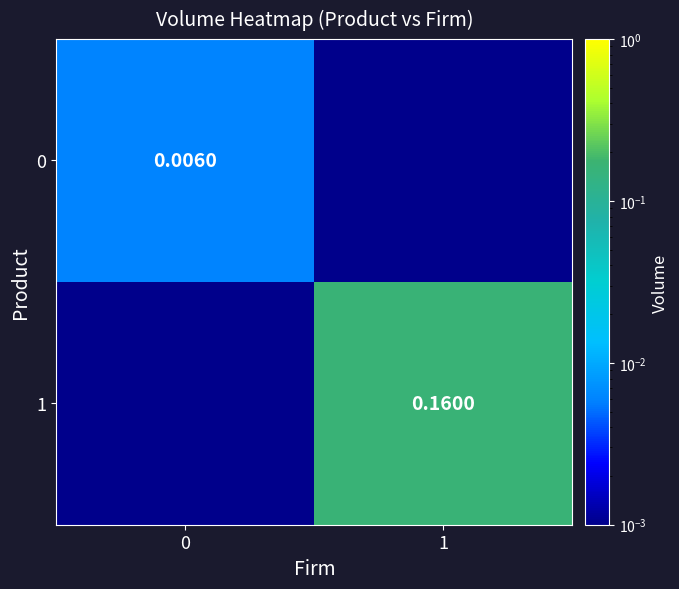

What is the approximate value of 1 at 1?

0.2